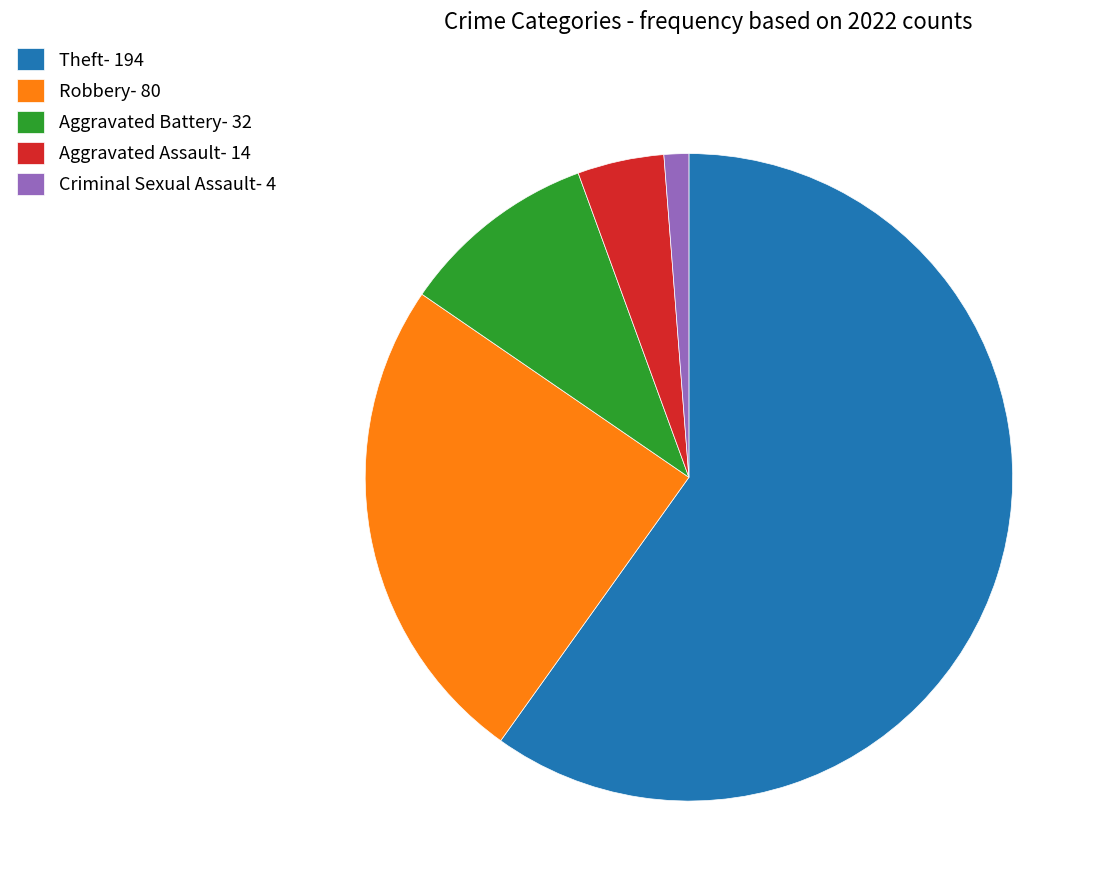

True or false: Theft- 194 accounts for 60% of the total.

True